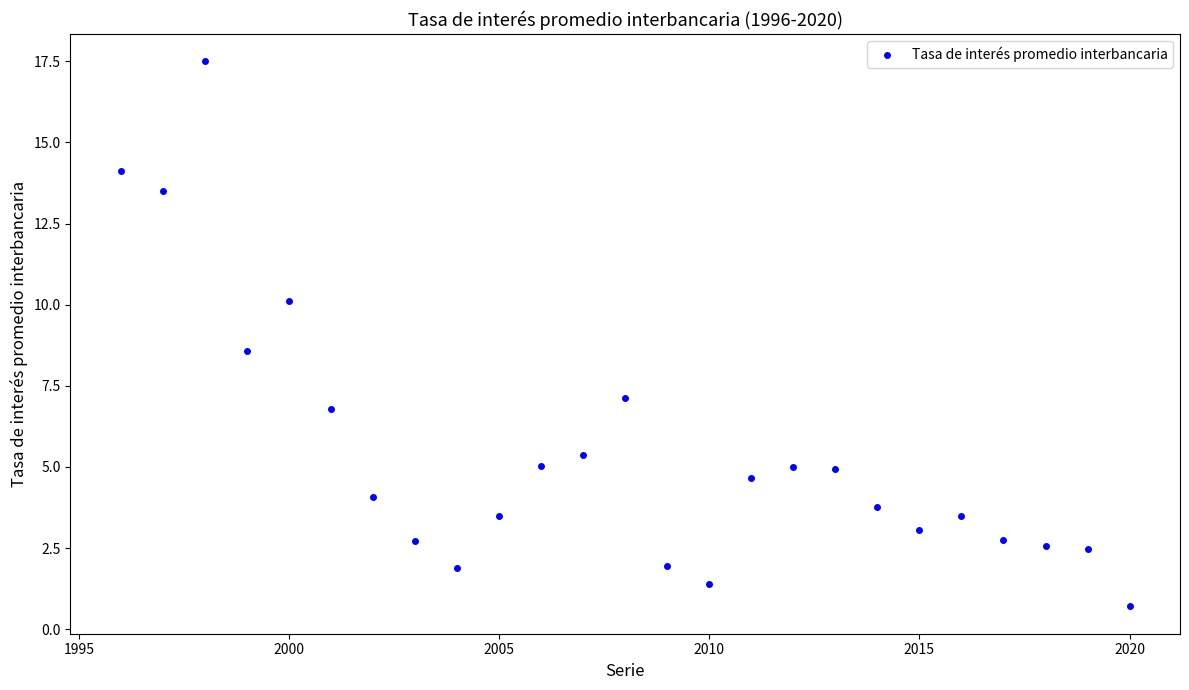

What Y value in the scatter plot is closest to 9?

8.6